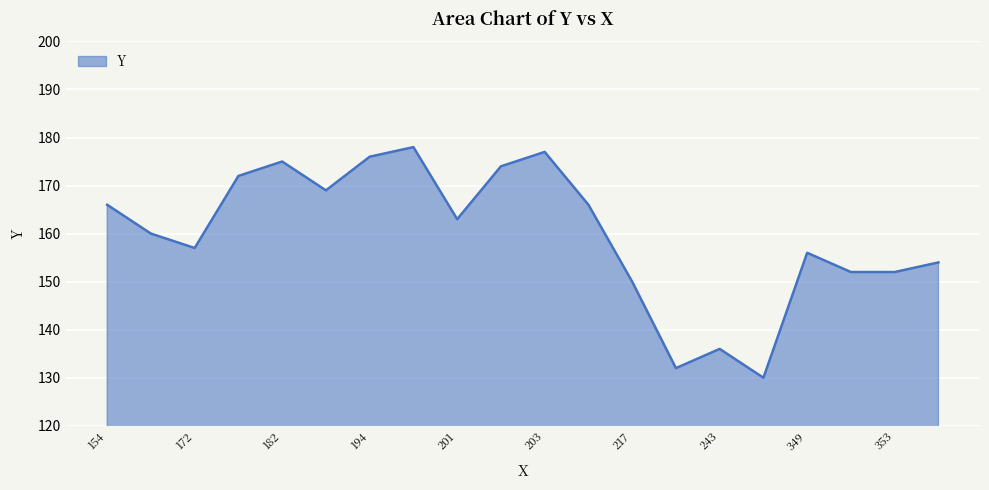

What is the maximum value shown in the chart?

178